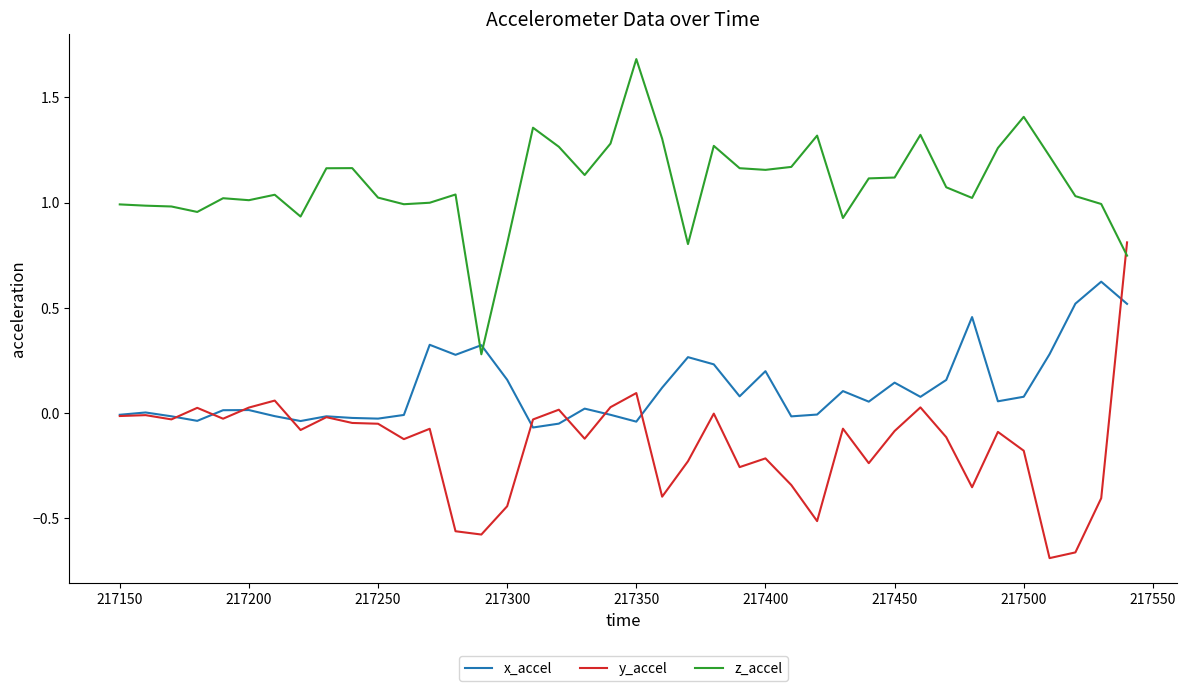

List the series in order of their overall mean, lowest first.

y_accel, x_accel, z_accel